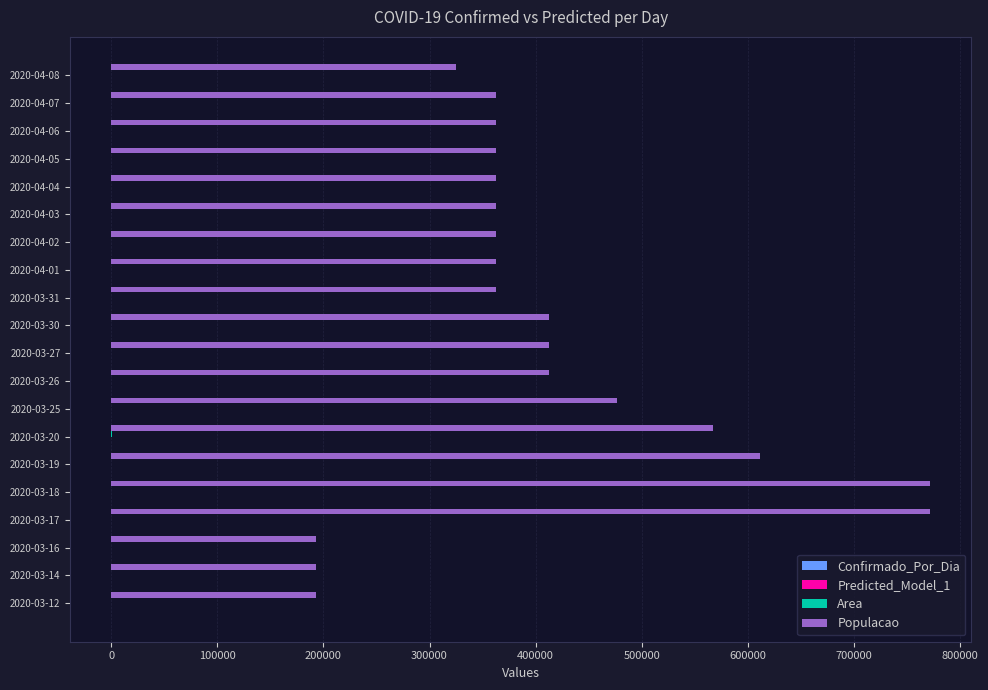

Which series has the largest total across all categories?

Populacao